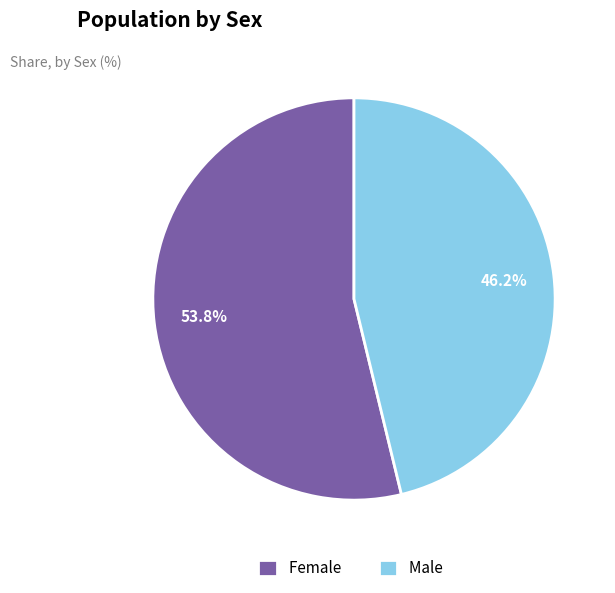

What percentage is the Female slice, to the nearest percent?

54%